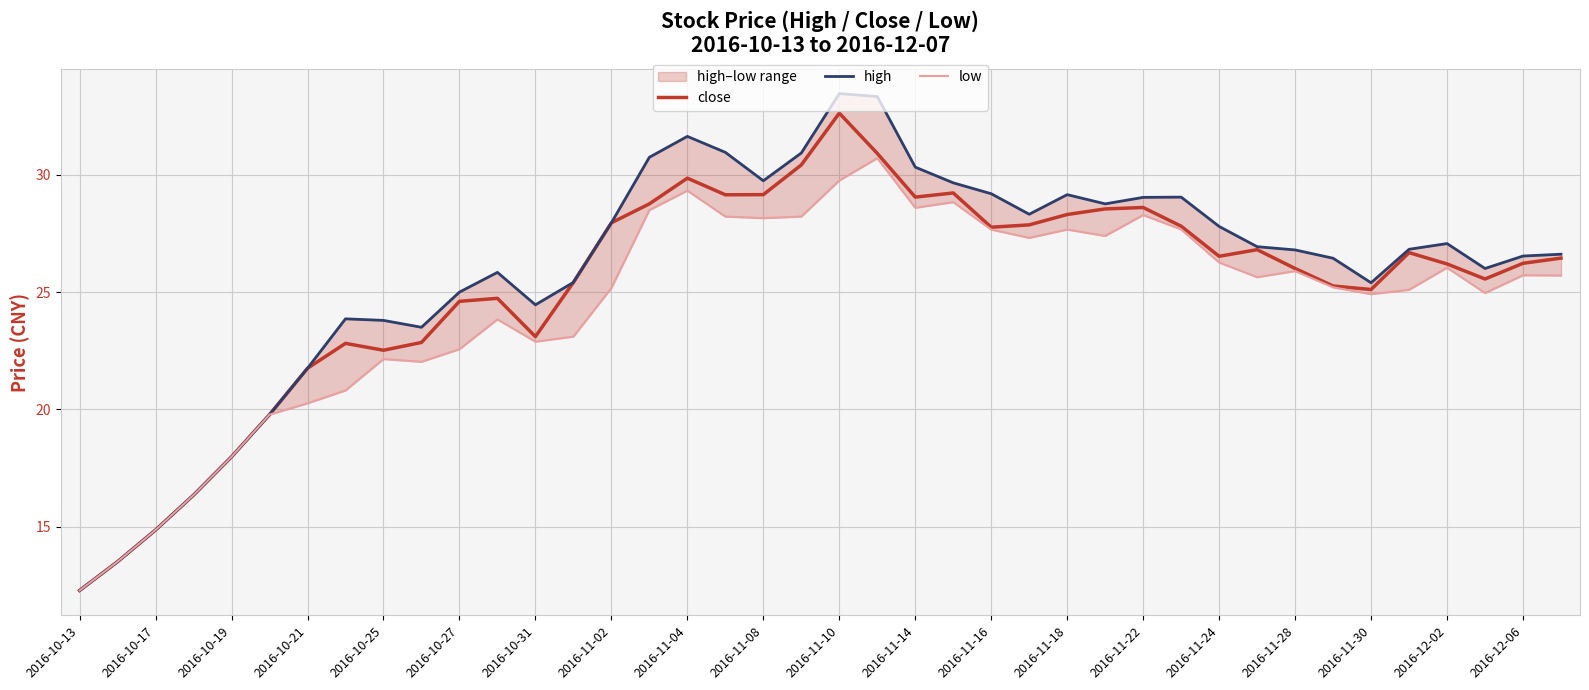

What is the sum of all low values?

979.5